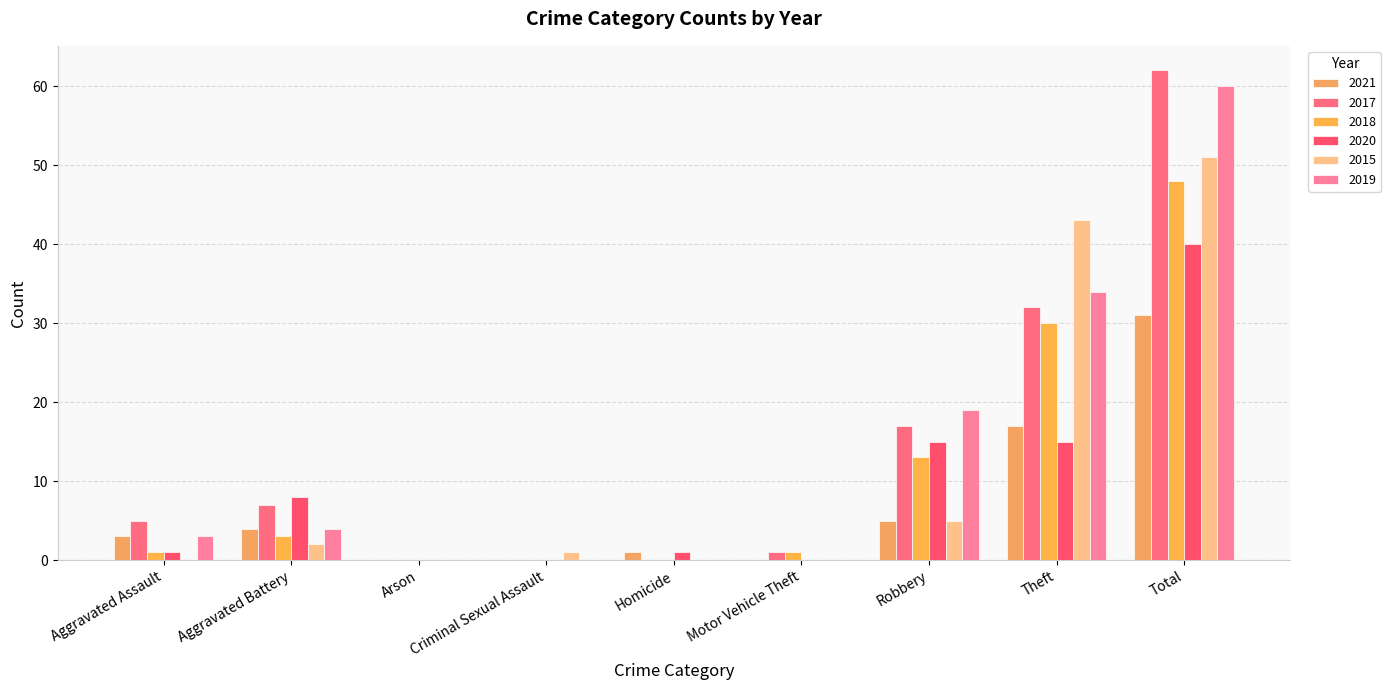

How many data points does each series have?

9